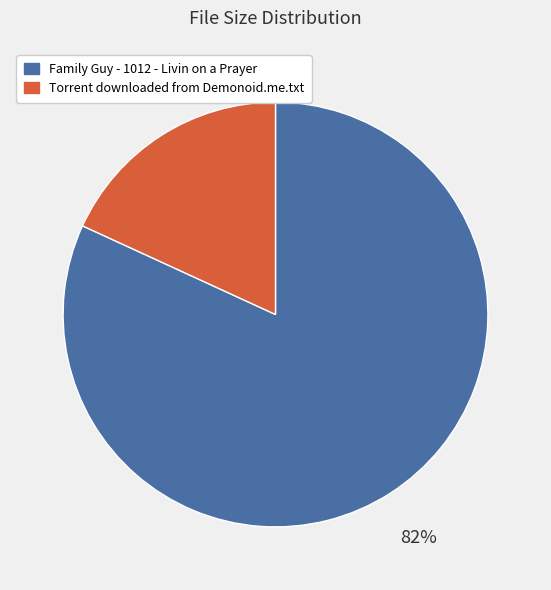

Which slice is the smallest?

Torrent downloaded from Demonoid.me.txt